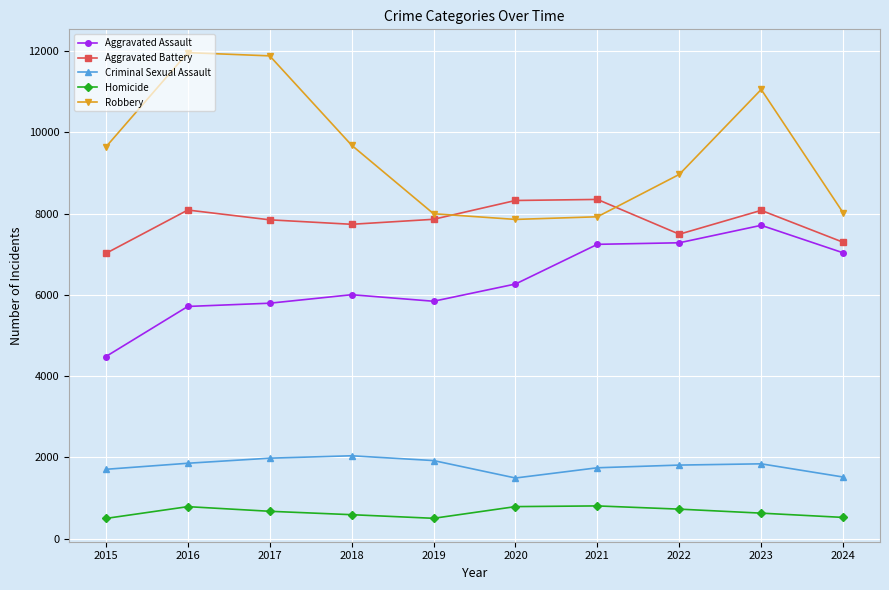

Count the number of categories in the chart.

10